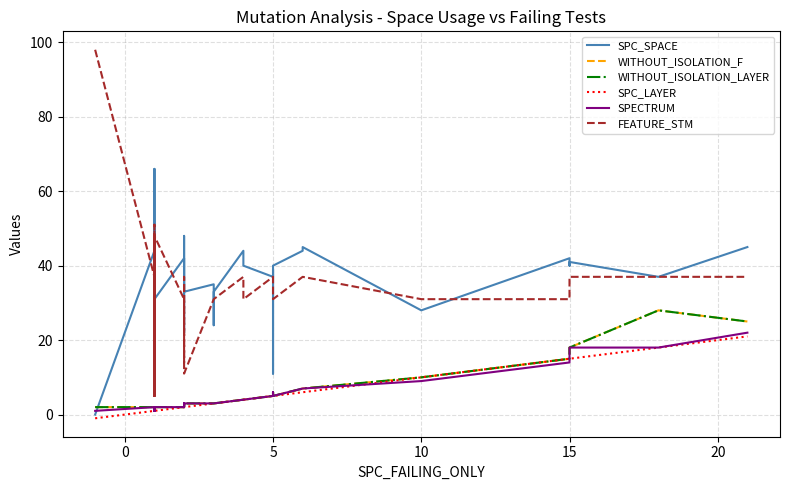

True or false: WITHOUT_ISOLATION_F and FEATURE_STM intersect in this chart.

False